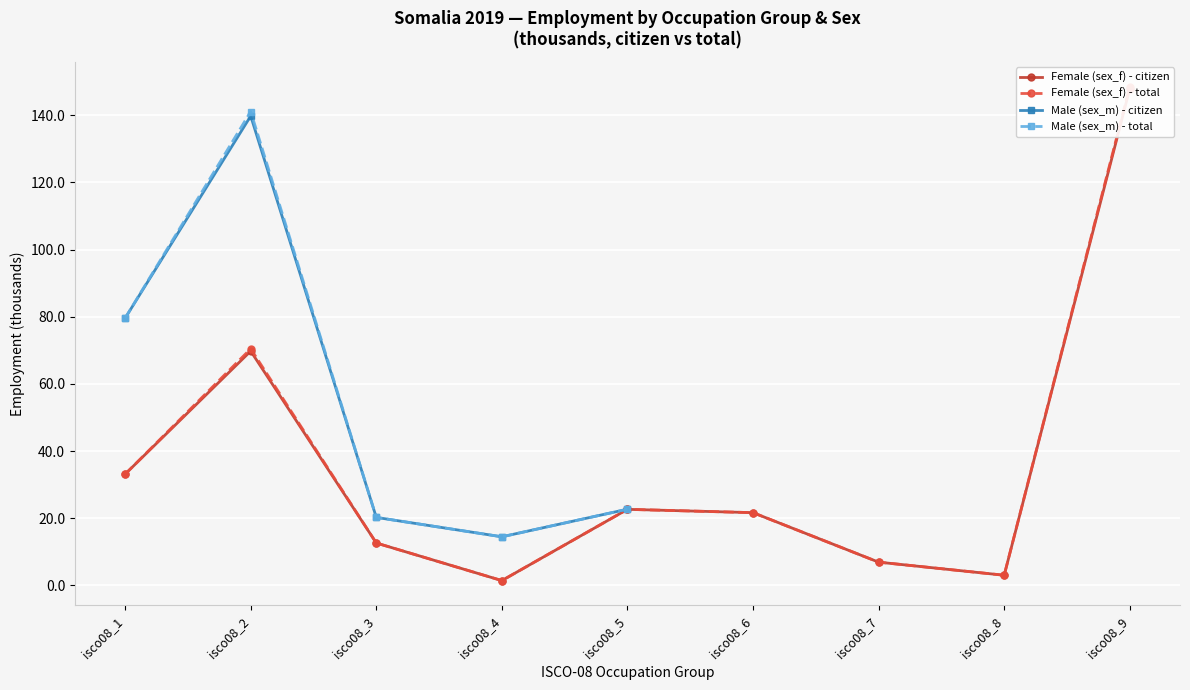

What is the value of the Female (sex_f) - citizen point at the 9th from the left?

147.9